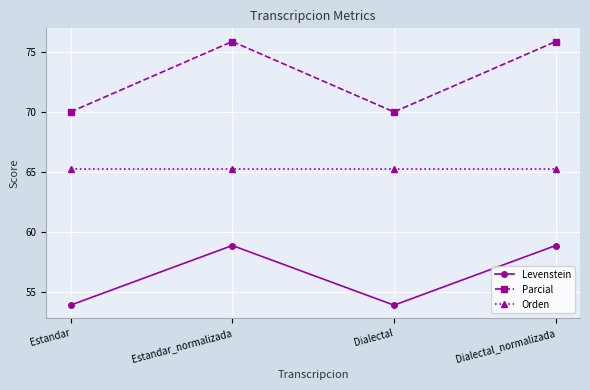

True or false: Levenstein and Parcial intersect in this chart.

False